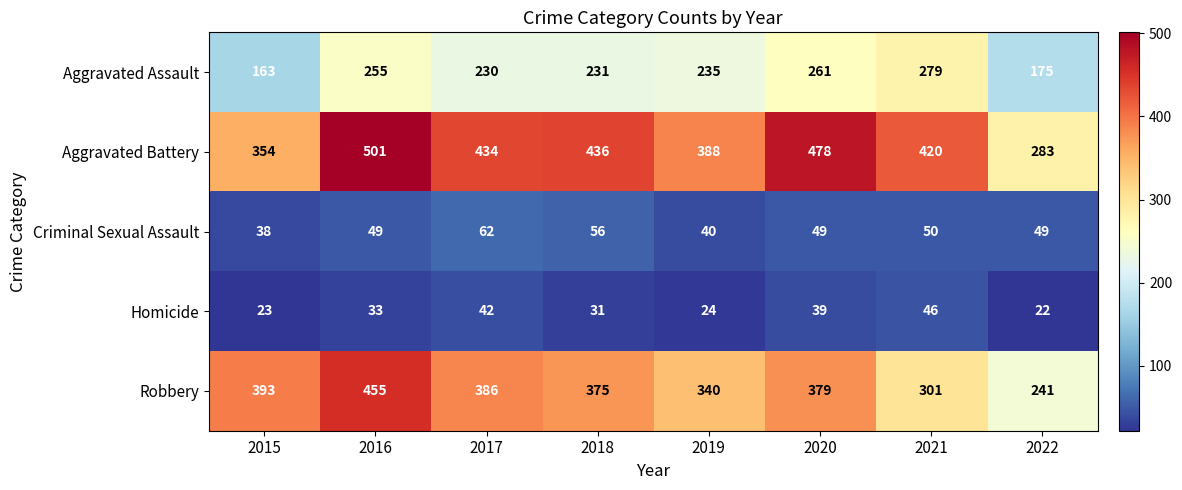

Which series has the largest total across all categories?

Aggravated Battery